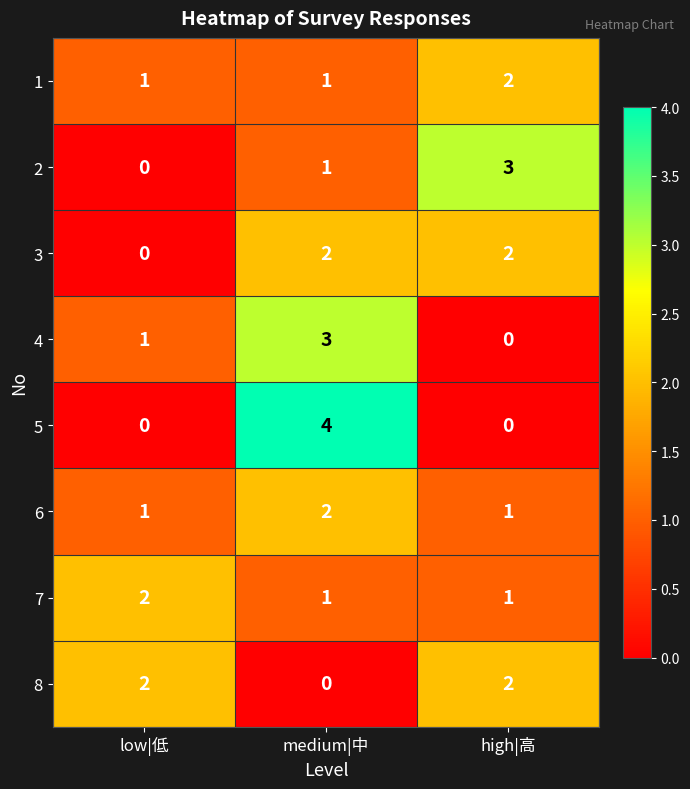

Count the 3 values in the range 0 to 2.

3